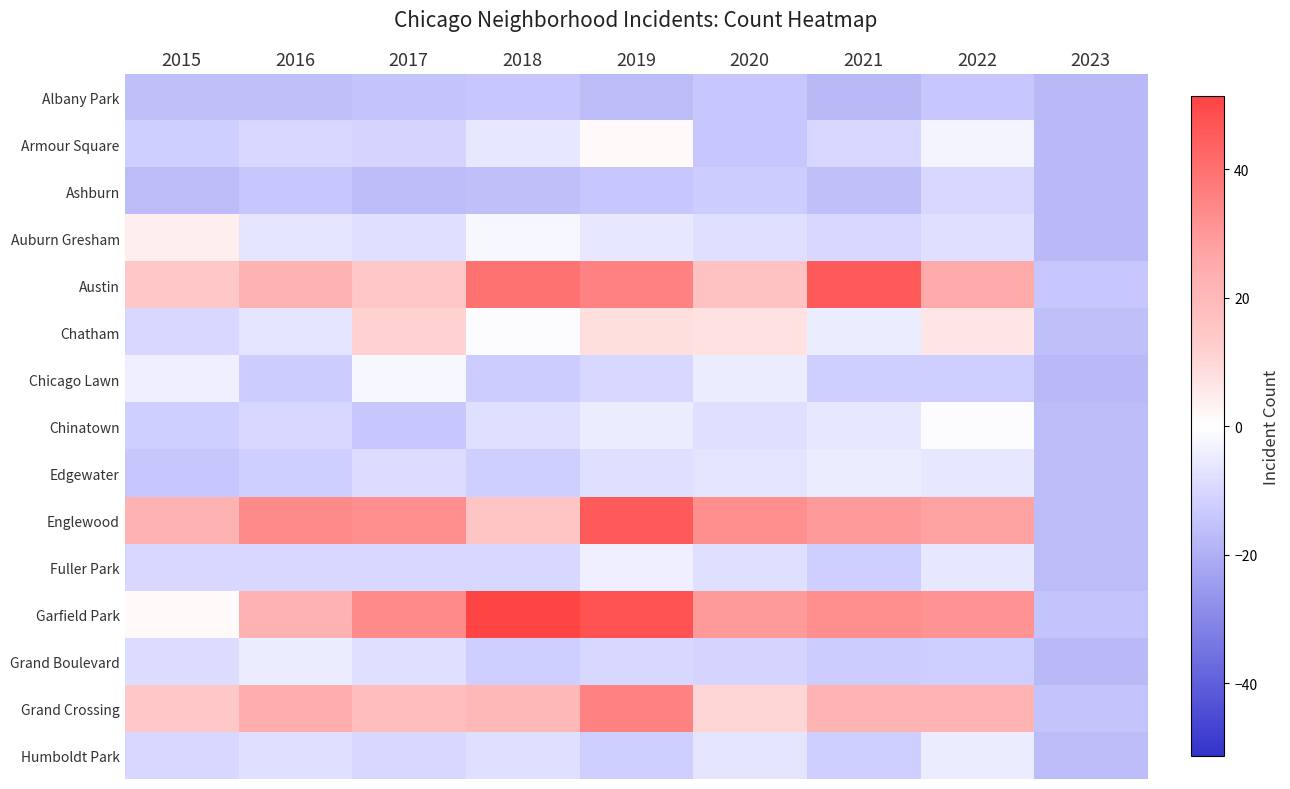

What is the minimum value shown in the chart?

-17.6